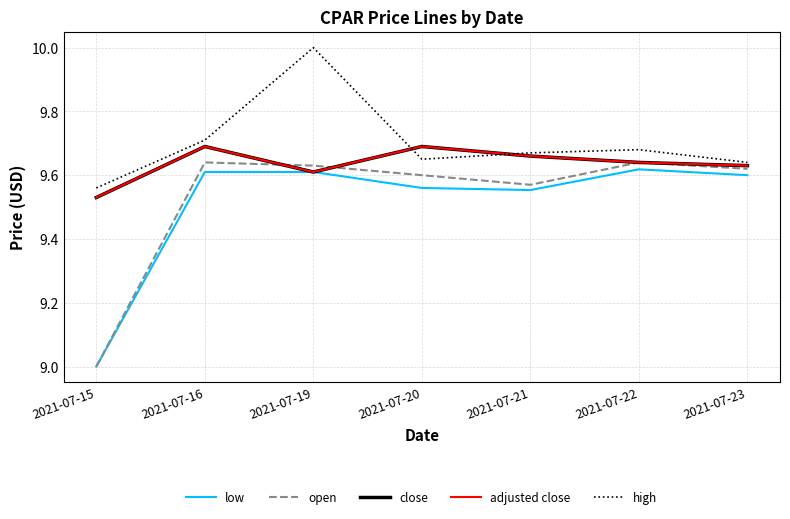

List the labels in order of open value, largest first.

2021-07-16, 2021-07-22, 2021-07-19, 2021-07-23, 2021-07-20, 2021-07-21, 2021-07-15